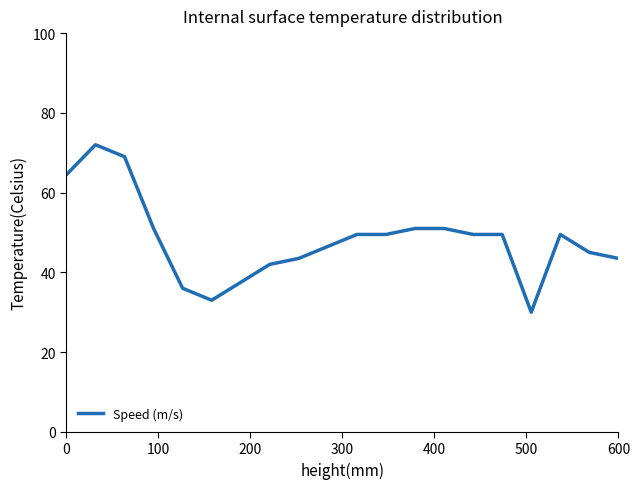

Is this an area chart (filled region under the line)?

No